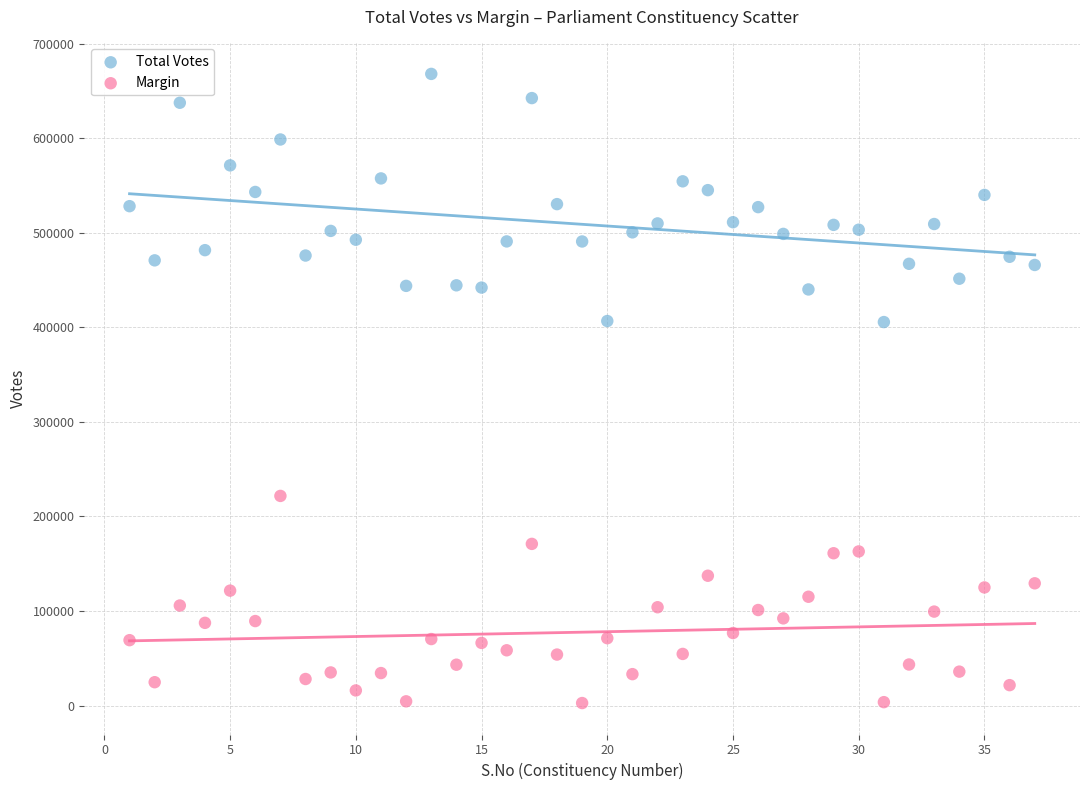

Which series contains the highest Y value?

Total Votes